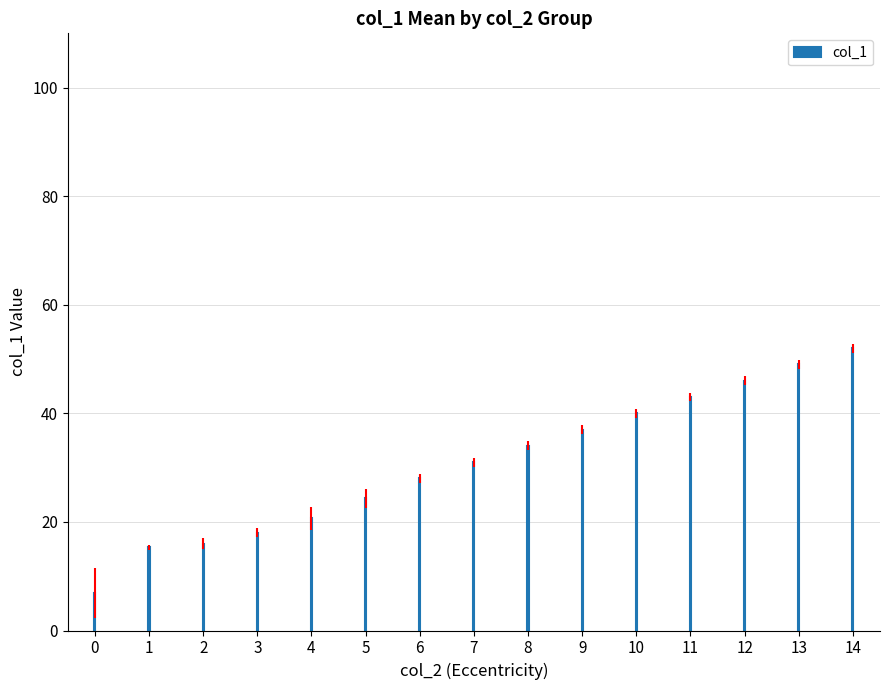

What is the change in value from 6 to 13?

+21.0